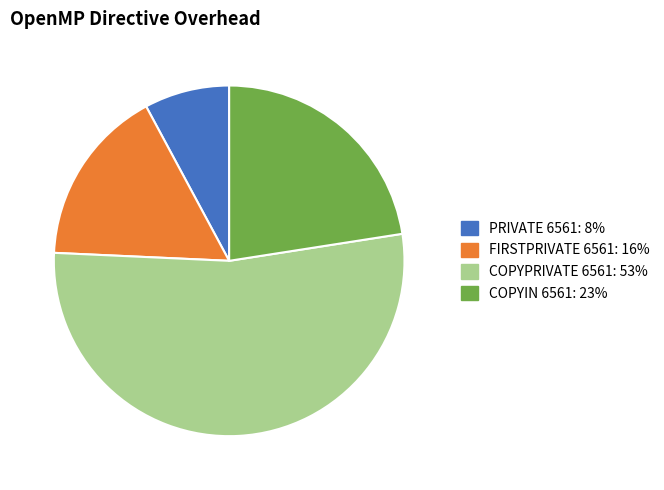

Combined, do PRIVATE 6561 and FIRSTPRIVATE 6561 account for over 50%?

No